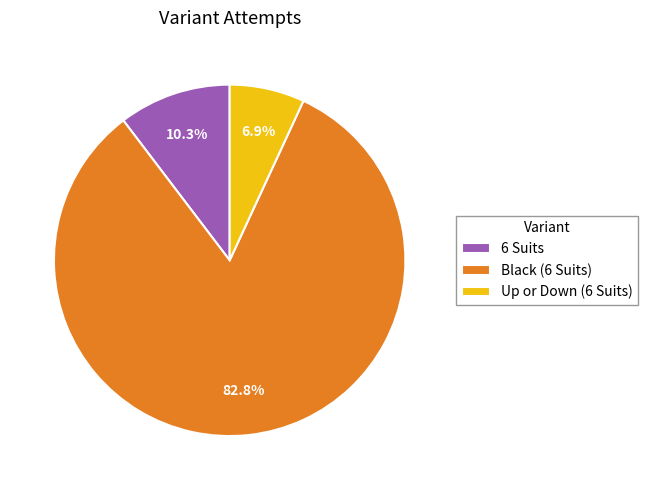

What percentage is the 6 Suits slice, to the nearest percent?

10%